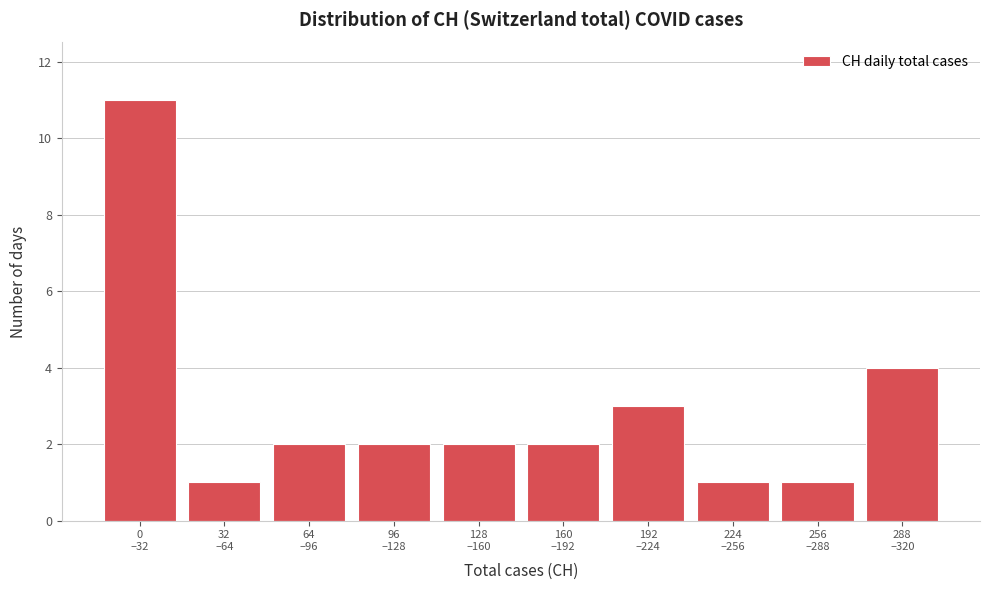

What is the maximum value shown in the chart?

11